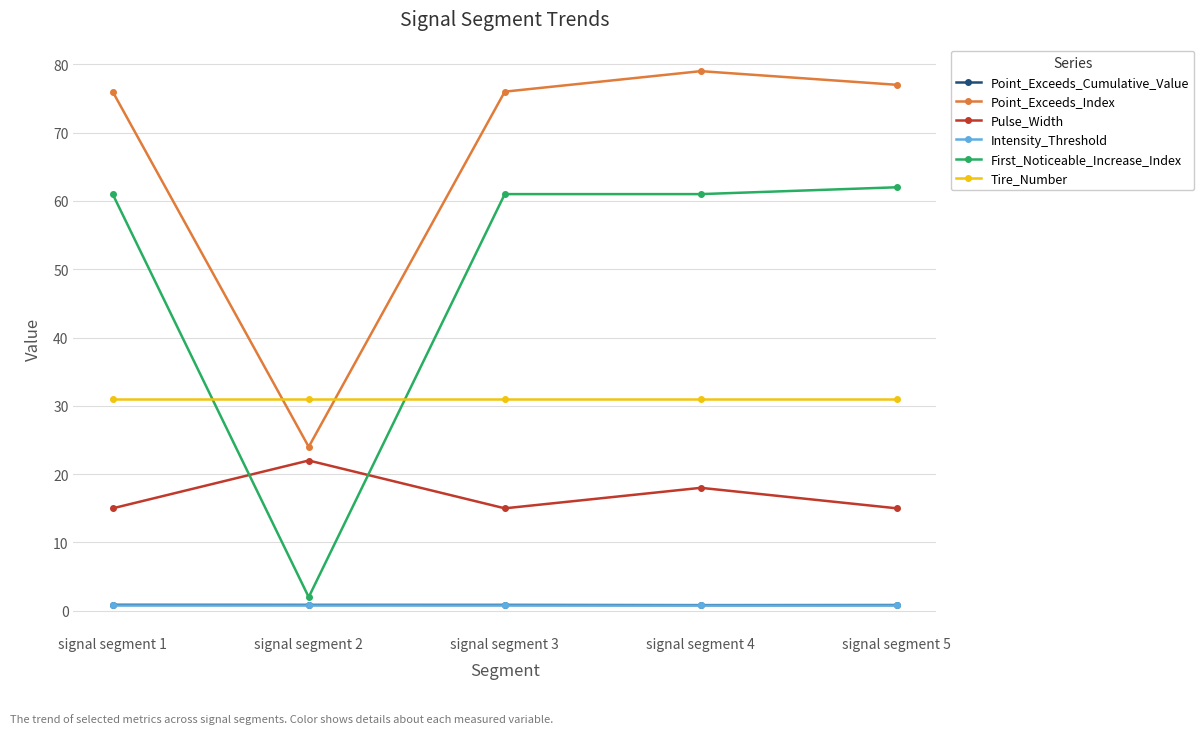

Between signal segment 1 and signal segment 2, which series saw the biggest shift?

First_Noticeable_Increase_Index